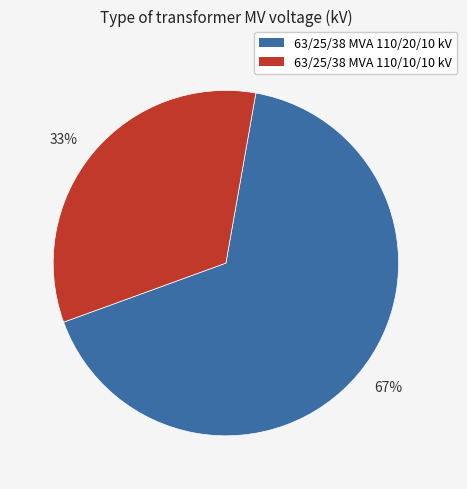

The 33% slice represents 33% of the pie. True or false?

True